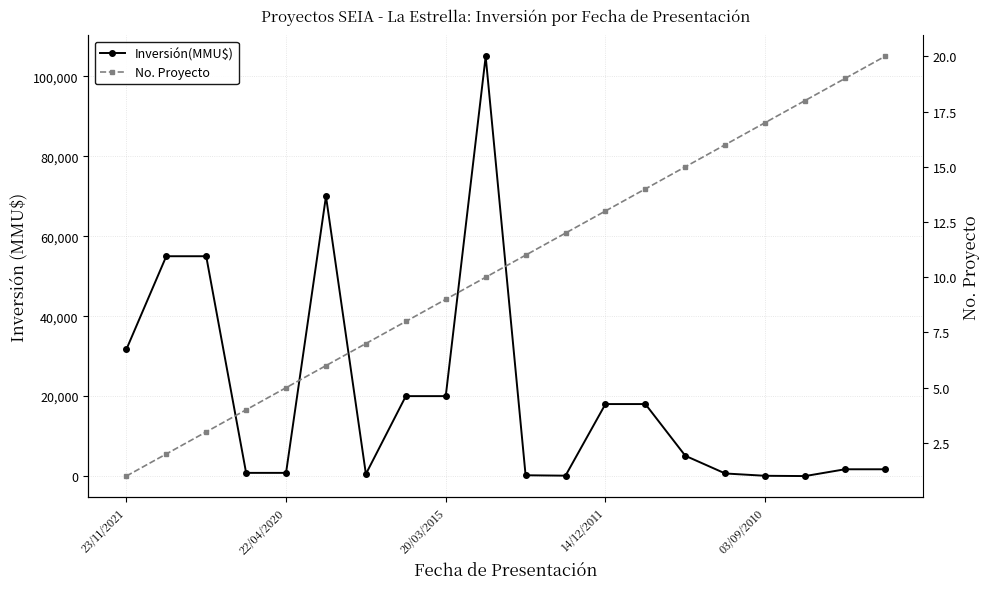

Which series has the widest spread of values?

Inversión(MMU$)